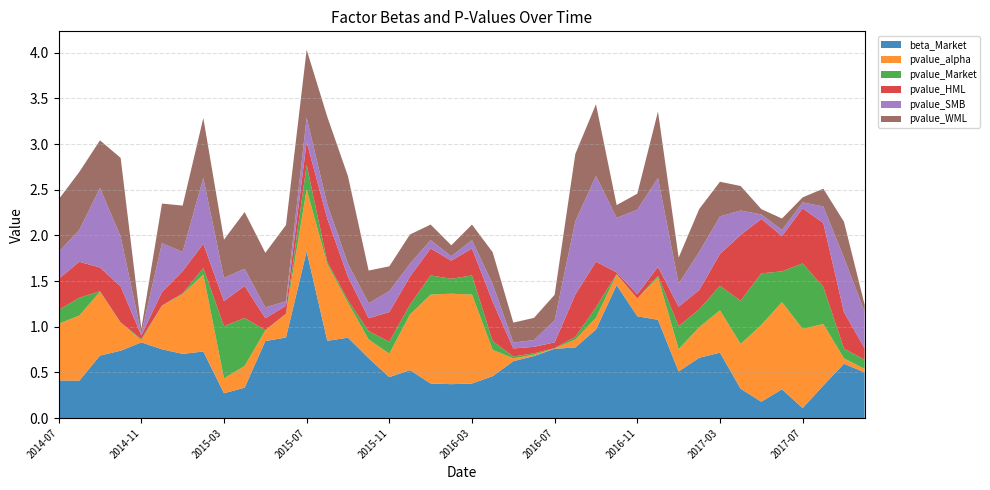

Reading right to left, what are all the values shown in this chart?

beta_Market: 0.5	0.6	0.4	0.1	0.3	0.2	0.3	0.7	0.7	0.5	1.1	1.1	1.5	1.0	0.8	0.8	0.7	0.6	0.5	0.4	0.4	0.4	0.5	0.4	0.7	0.9	0.8	1.8	0.9	0.8	0.3	0.3	0.7	0.7	0.8	0.8	0.7	0.7	0.4	0.4
pvalue_alpha: 0.0	0.1	0.7	0.9	1.0	0.8	0.5	0.5	0.3	0.2	0.5	0.2	0.1	0.1	0.1	0.0	0.0	0.0	0.3	1.0	1.0	1.0	0.6	0.3	0.2	0.4	0.8	0.7	0.3	0.1	0.2	0.2	0.8	0.7	0.5	0.0	0.3	0.7	0.7	0.6
pvalue_Market: 0.1	0.1	0.4	0.7	0.3	0.6	0.5	0.3	0.2	0.3	0.0	0.0	0.0	0.1	0.0	0.0	0.0	0.0	0.1	0.2	0.2	0.2	0.1	0.1	0.1	0.0	0.0	0.3	0.0	0.0	0.5	0.6	0.1	0.0	0.0	0.0	0.0	0.0	0.2	0.2
pvalue_HML: 0.1	0.4	0.7	0.6	0.4	0.6	0.7	0.3	0.2	0.2	0.1	0.0	0.0	0.5	0.5	0.1	0.1	0.1	0.4	0.3	0.2	0.3	0.3	0.3	0.1	0.3	0.5	0.3	0.1	0.1	0.4	0.3	0.3	0.2	0.1	0.0	0.4	0.3	0.4	0.3
pvalue_SMB: 0.4	0.6	0.2	0.1	0.1	0.0	0.3	0.4	0.4	0.3	1.0	0.9	0.6	0.9	0.8	0.2	0.1	0.1	0.2	0.1	0.0	0.1	0.1	0.2	0.2	0.1	0.2	0.3	0.1	0.1	0.2	0.3	0.7	0.2	0.5	0.0	0.5	0.9	0.3	0.3
pvalue_WML: 0.1	0.4	0.2	0.1	0.1	0.1	0.3	0.4	0.5	0.3	0.7	0.2	0.1	0.8	0.7	0.3	0.2	0.2	0.3	0.2	0.1	0.2	0.3	0.3	0.4	1.0	1.0	0.7	0.8	0.6	0.6	0.4	0.7	0.5	0.4	0.1	0.9	0.5	0.6	0.6